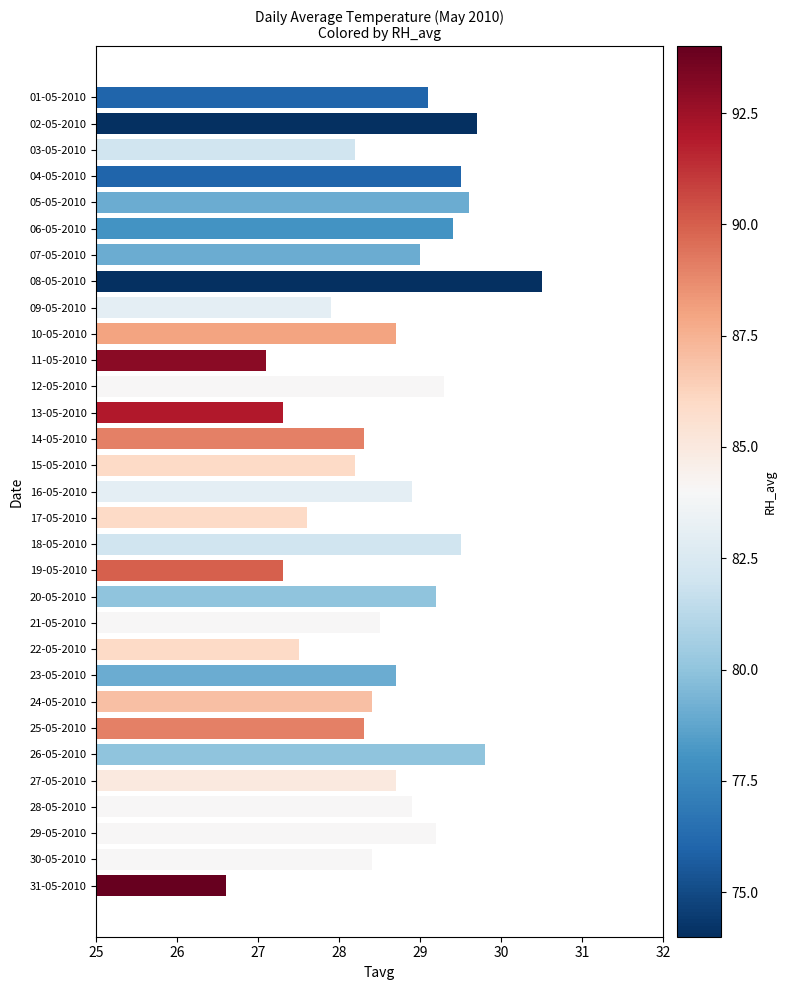

What is the change in value from 23-05-2010 to 26-05-2010?

+1.1